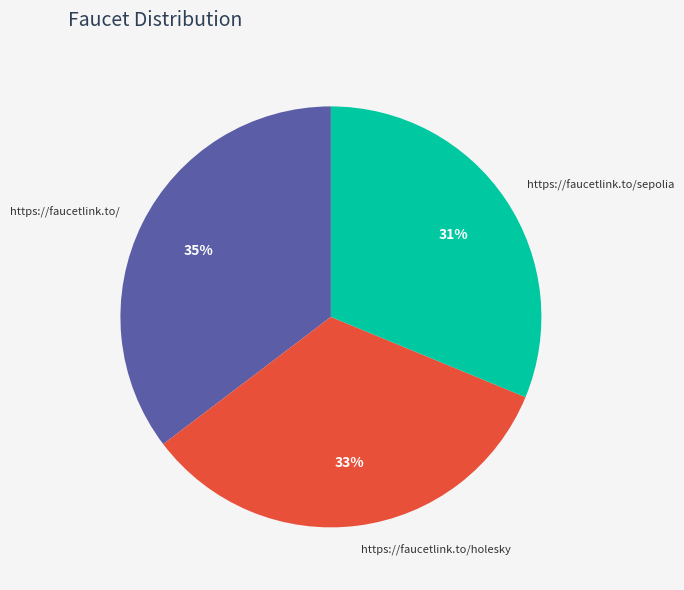

Do https://faucetlink.to/holesky and https://faucetlink.to/sepolia together represent more than half of the pie?

Yes